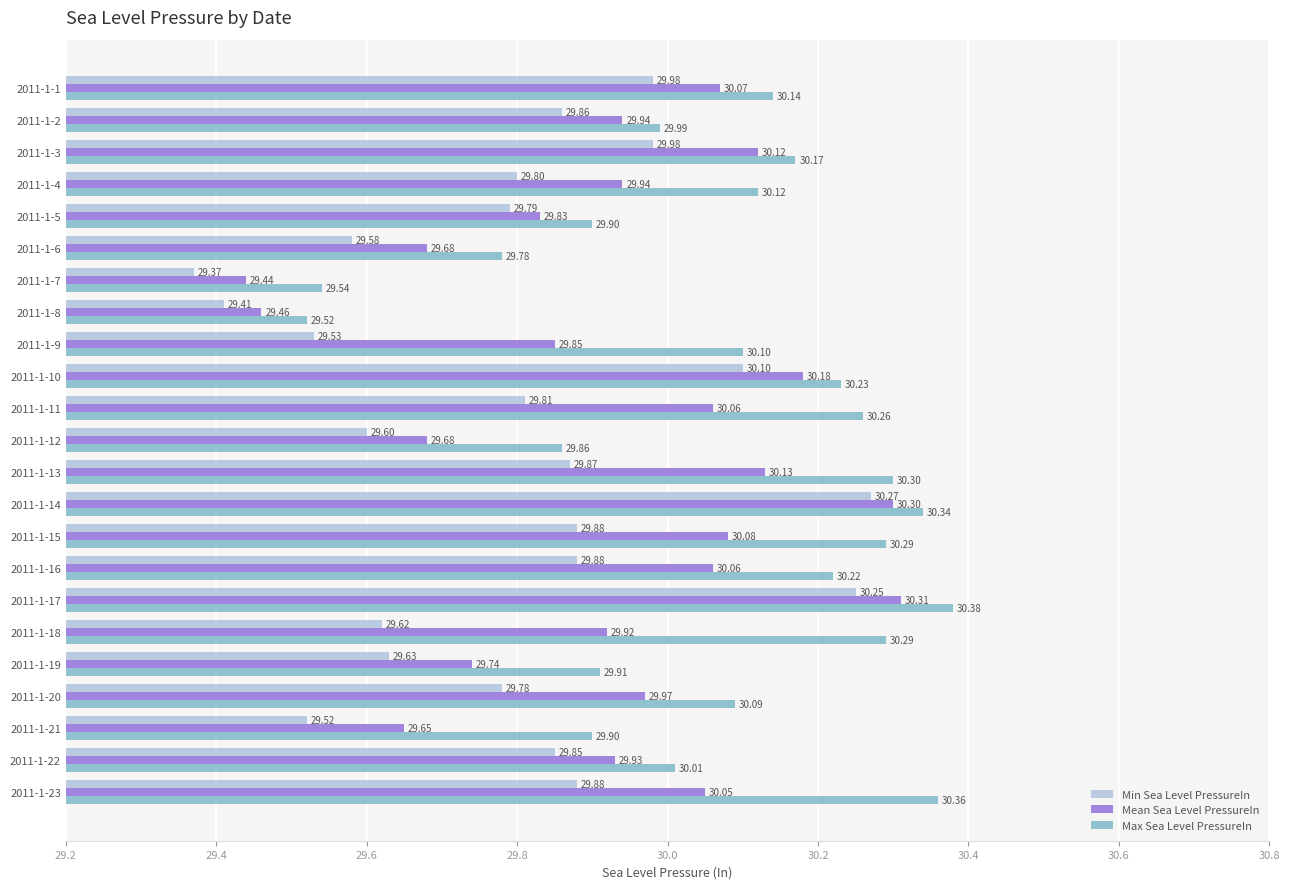

Which series changed the most between 2011-1-14 and 2011-1-18?

Min Sea Level PressureIn